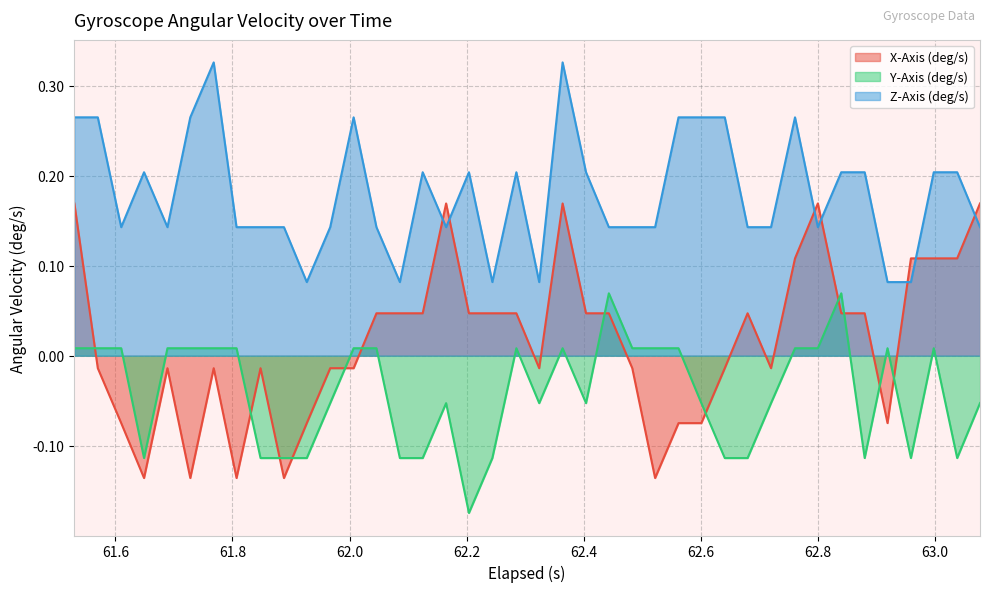

True or false: X-Axis (deg/s) and Z-Axis (deg/s) cross at least once.

True